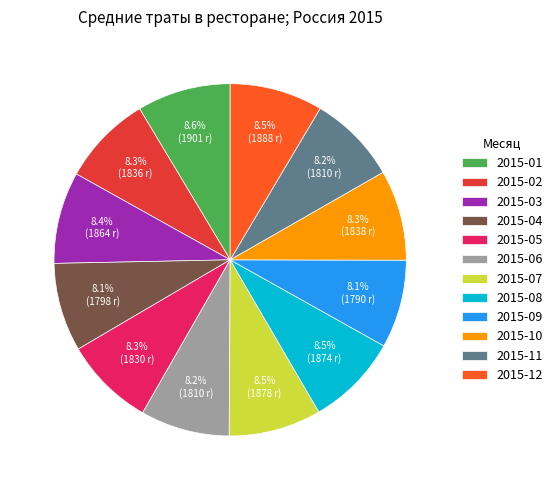

To the nearest percent, what portion does 2015-01 represent?

9%